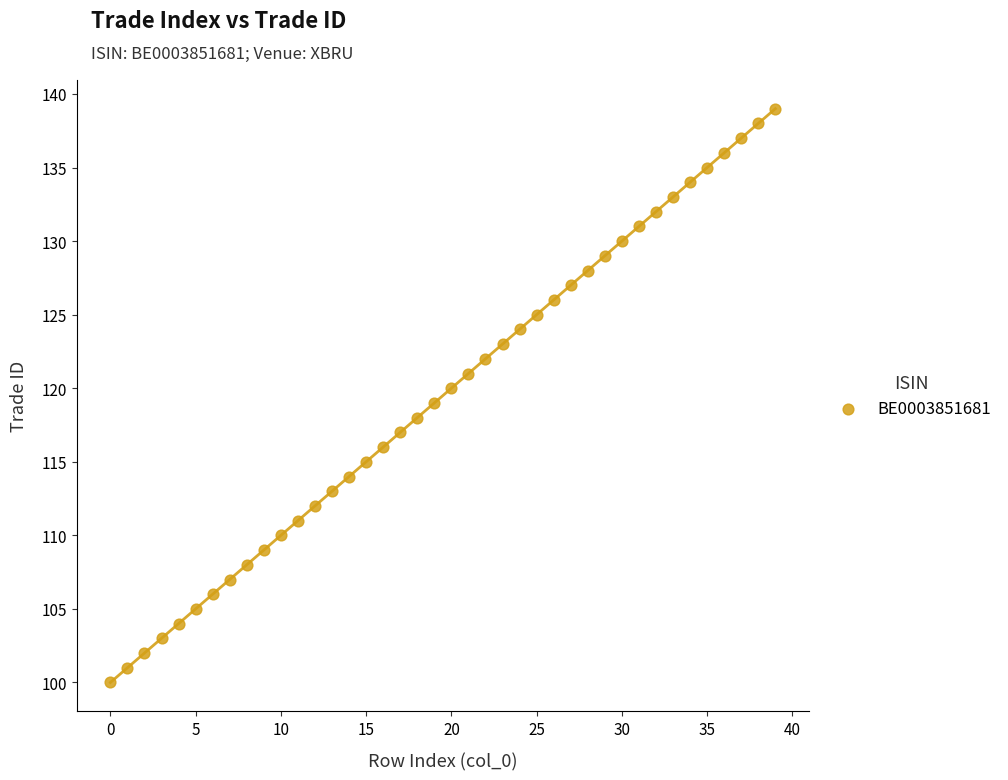

What is the range of Y values (max minus min)?

39